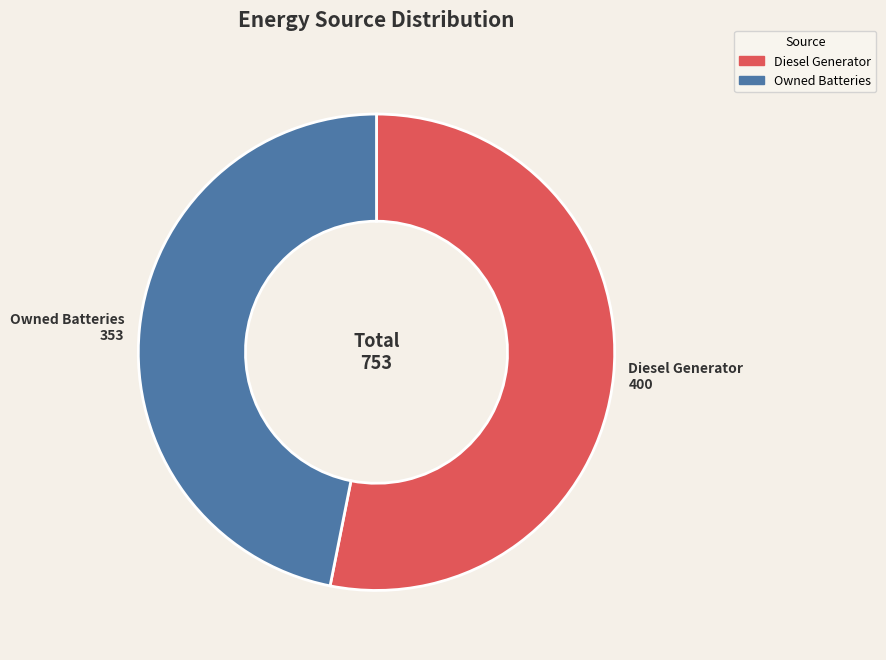

How many slices are in this pie chart?

2